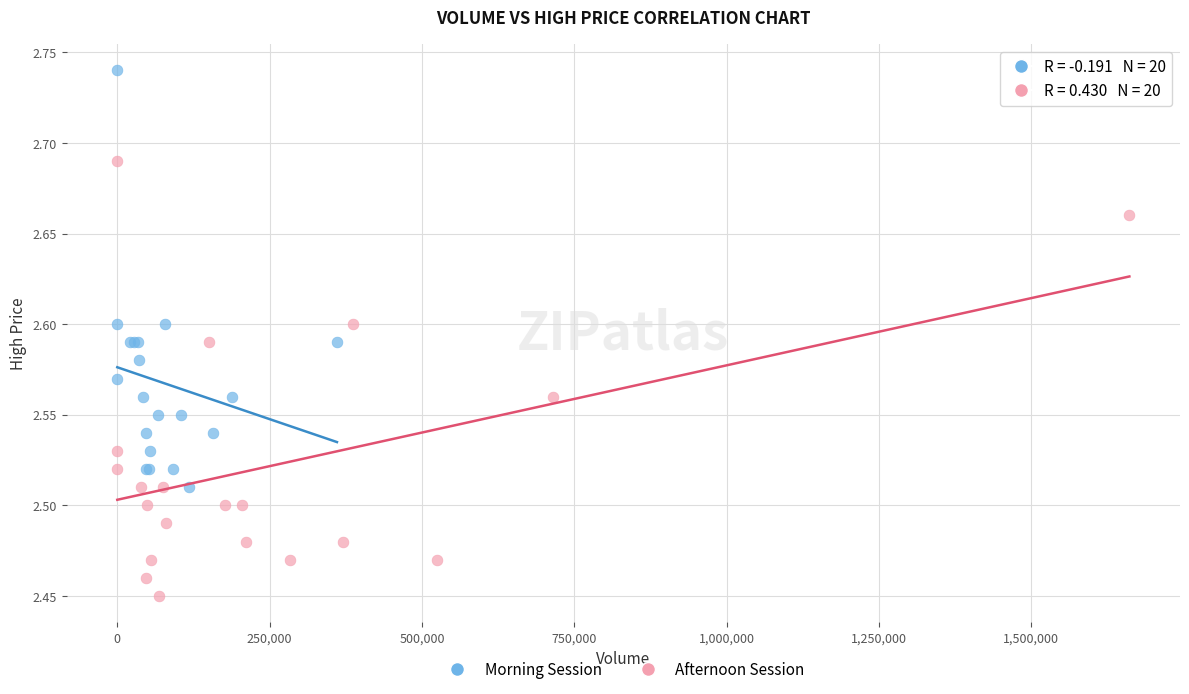

Which series reaches the maximum Y coordinate?

Morning Session